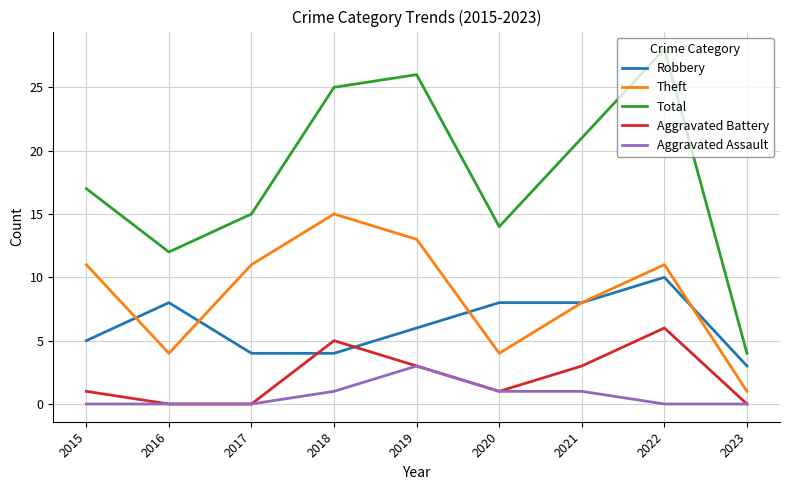

Reading right to left, what are all the values shown in this chart?

Robbery: 2023=3	2022=10	2021=8	2020=8	2019=6	2018=4	2017=4	2016=8	2015=5
Theft: 2023=1	2022=11	2021=8	2020=4	2019=13	2018=15	2017=11	2016=4	2015=11
Total: 2023=4	2022=28	2021=21	2020=14	2019=26	2018=25	2017=15	2016=12	2015=17
Aggravated Battery: 2023=0	2022=6	2021=3	2020=1	2019=3	2018=5	2017=0	2016=0	2015=1
Aggravated Assault: 2023=0	2022=0	2021=1	2020=1	2019=3	2018=1	2017=0	2016=0	2015=0